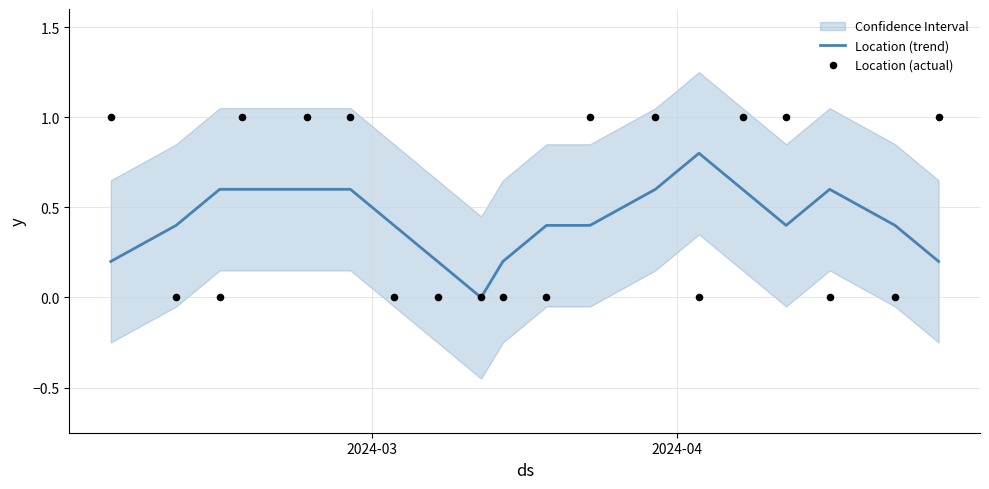

Which series contains the lowest Y value?

Location (trend)